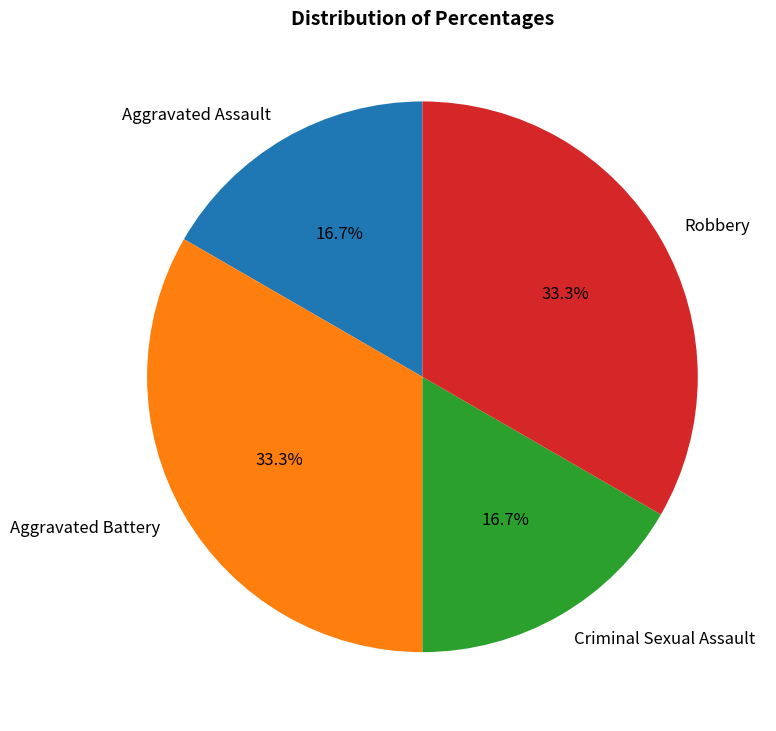

Does Criminal Sexual Assault account for over 50% of the chart?

No